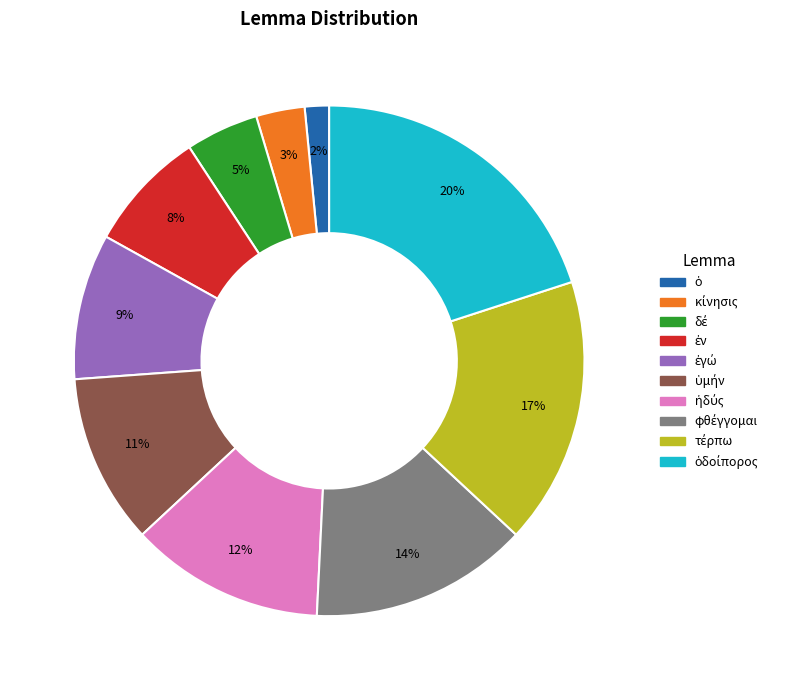

Does any single category account for the majority?

No